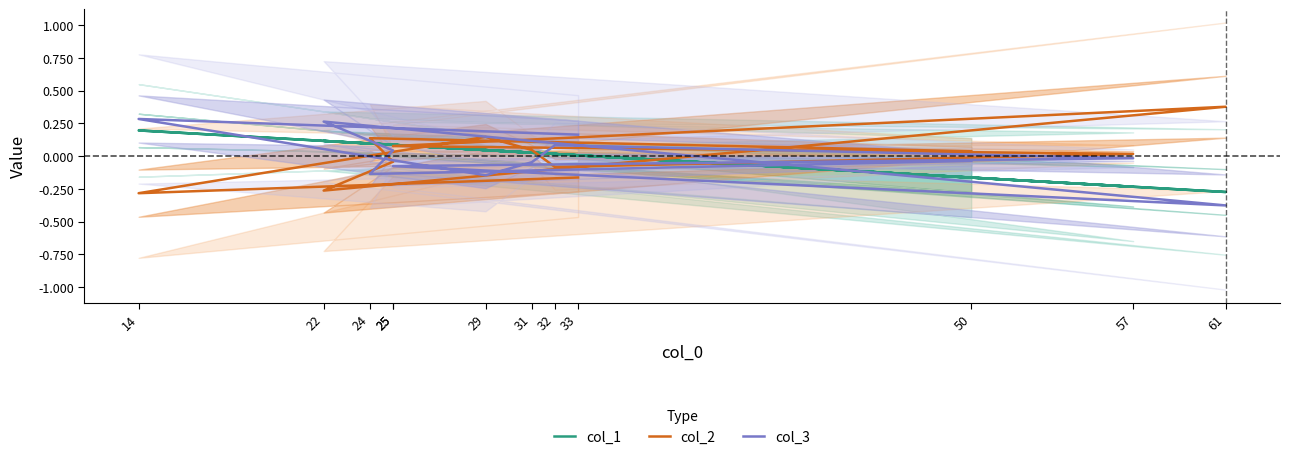

List the series in order of their peak value, lowest first.

col_1, col_3, col_2